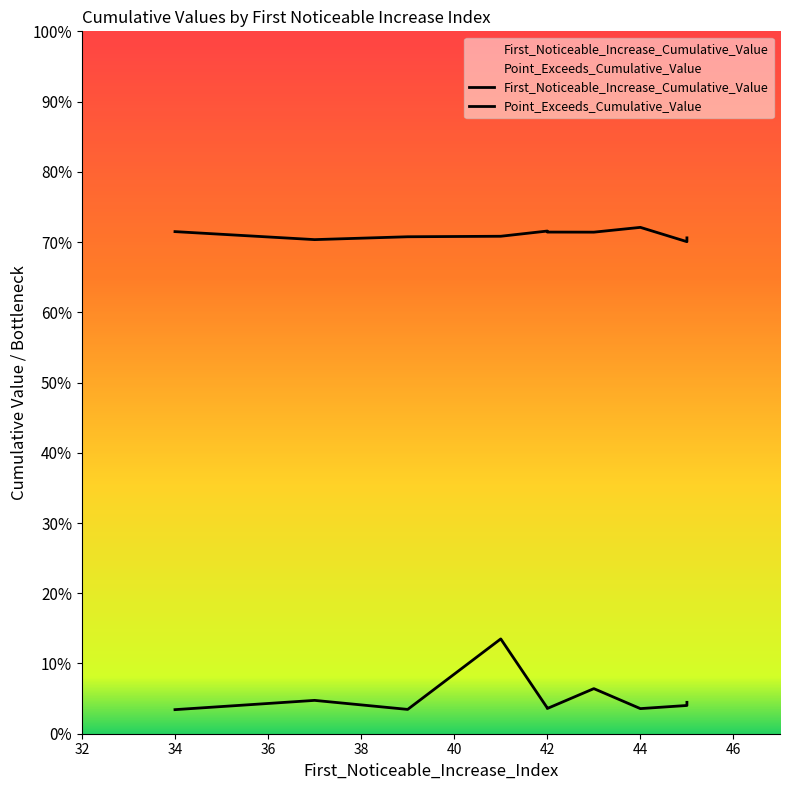

What are all the series names shown in the legend?

First_Noticeable_Increase_Cumulative_Value, Point_Exceeds_Cumulative_Value